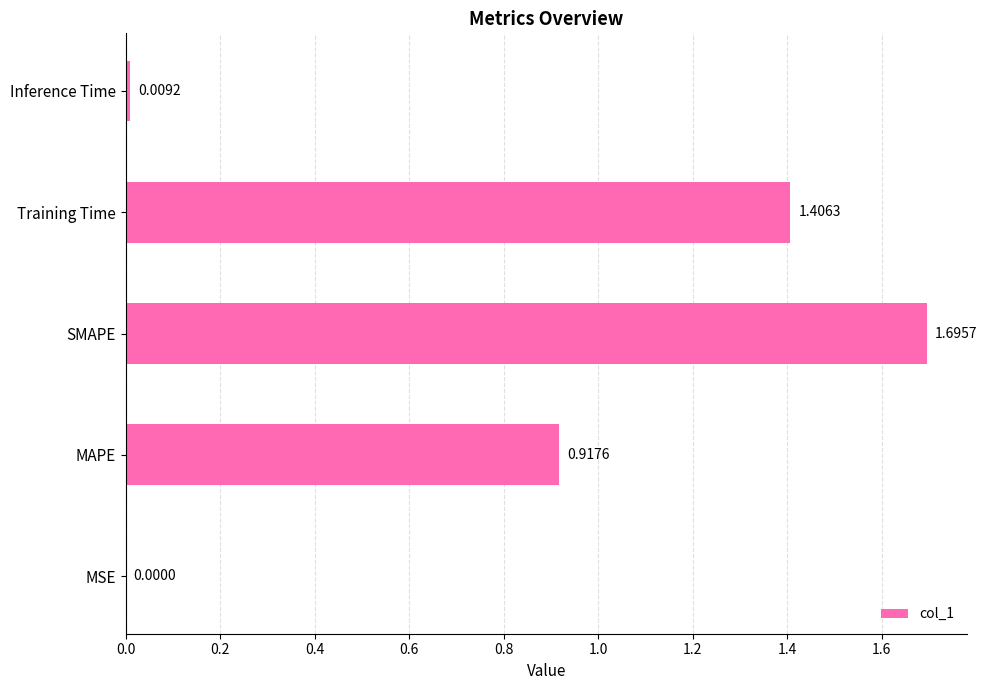

At which label is the value closest to 0?

MSE